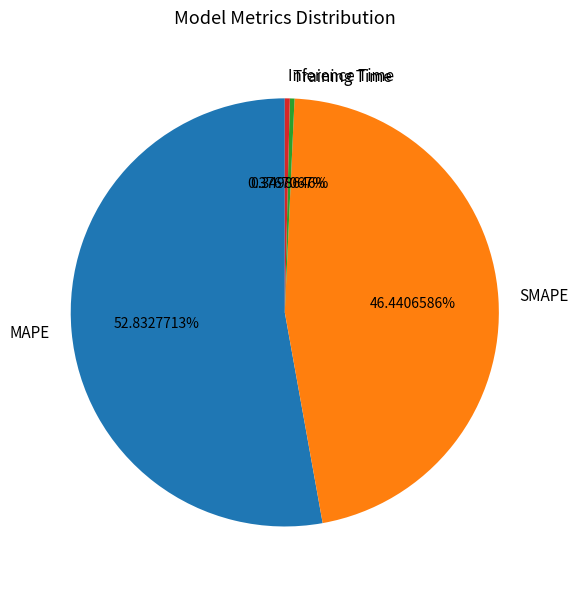

To the nearest percent, what is the combined percentage of Training Time and MAPE?

53%